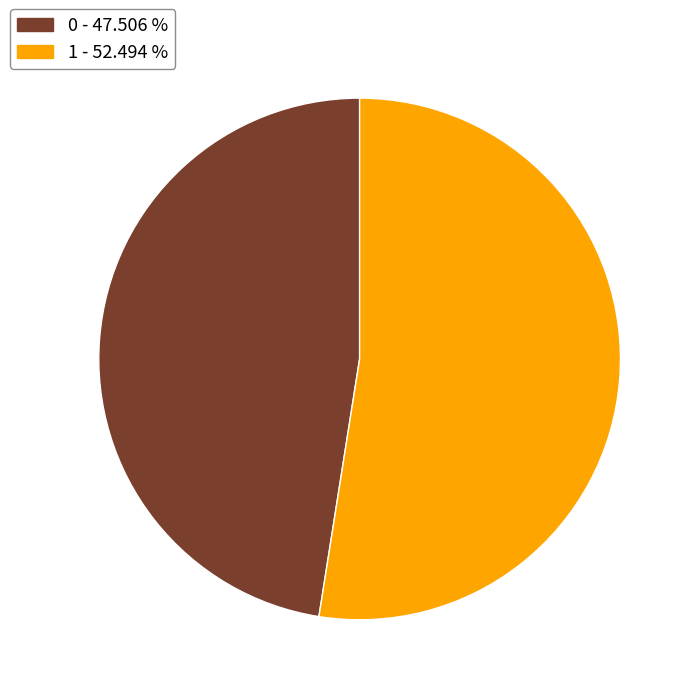

Approximately how many times larger is the value at 0 compared to 1?

0.9